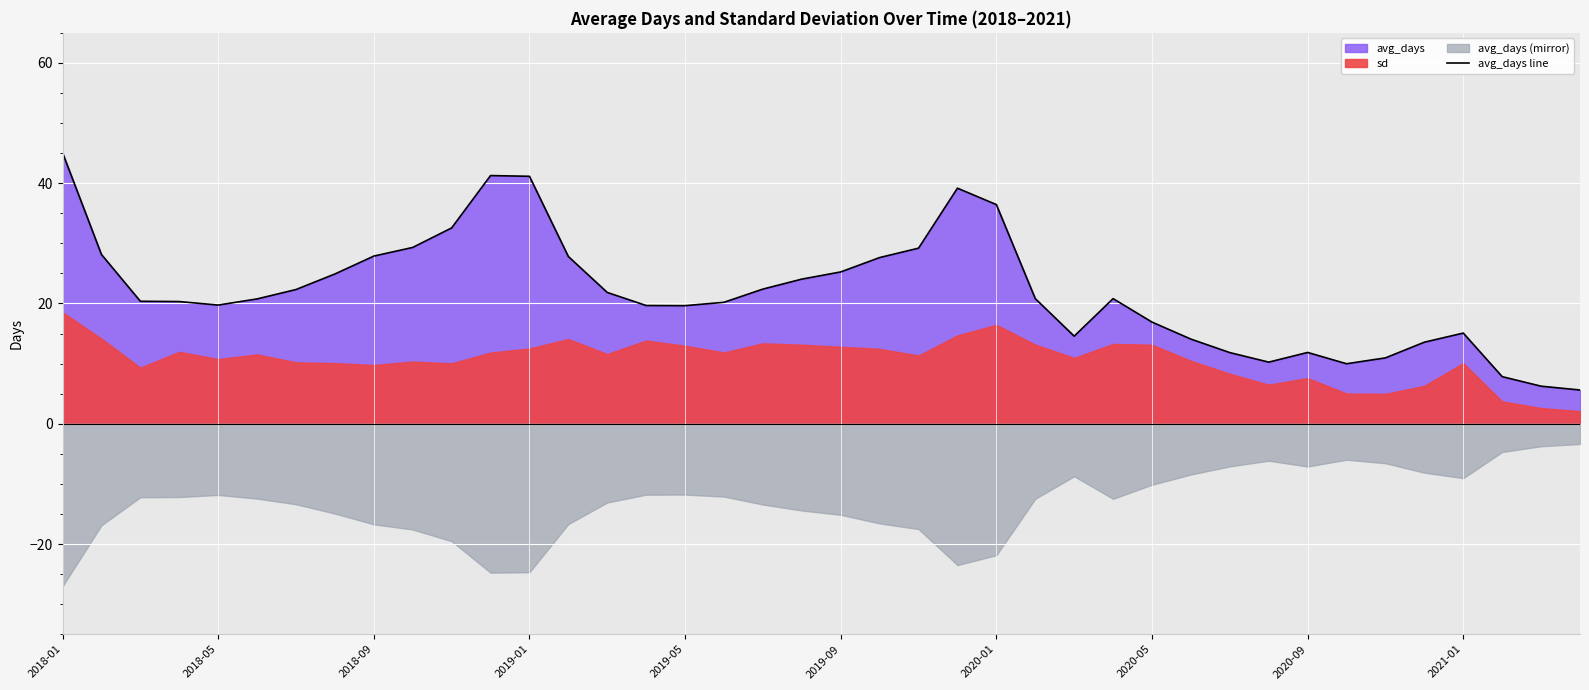

How many data points are less than 20?

16